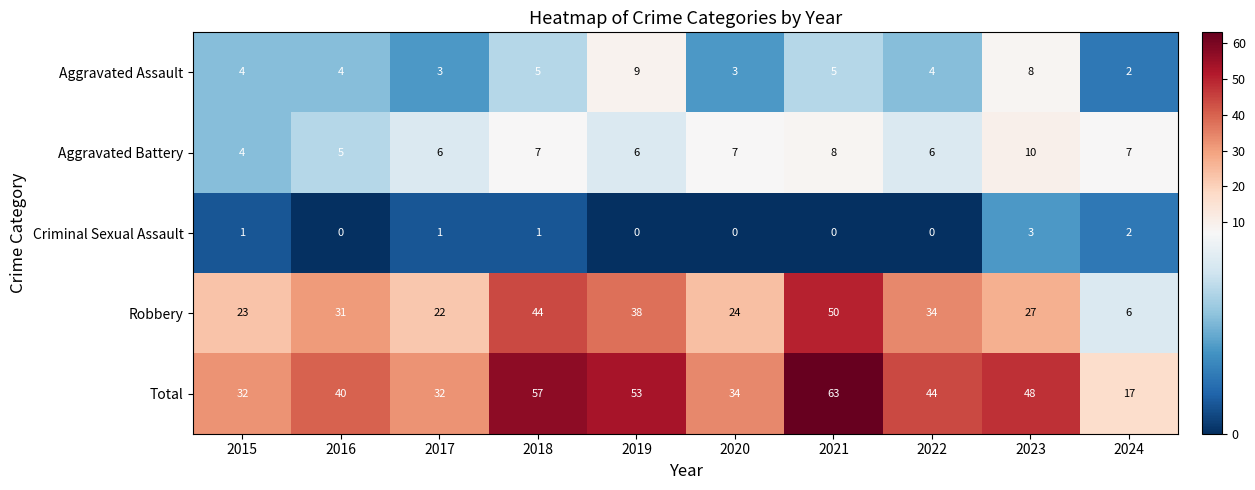

What is the difference between the maximum and second lowest values in the Robbery series?

28